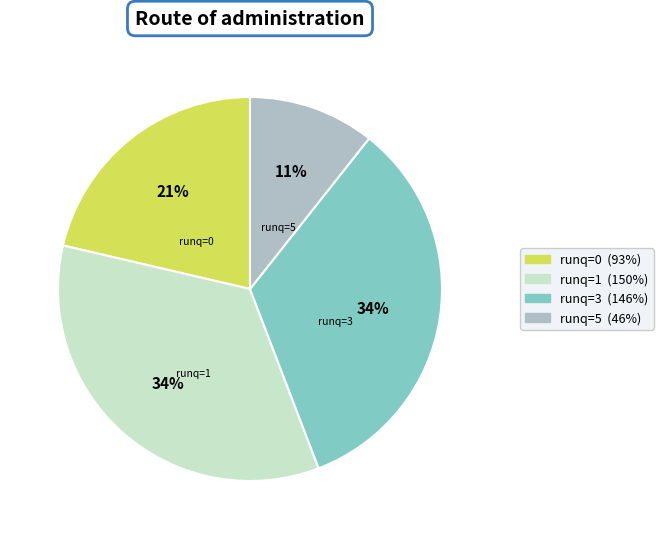

Is there any slice that represents more than half of the pie?

No